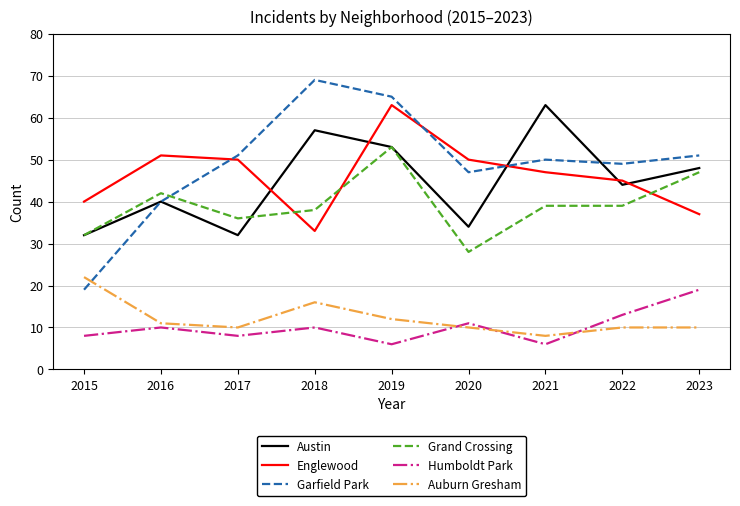

What are all the series names shown in the legend?

Austin, Englewood, Garfield Park, Grand Crossing, Humboldt Park, Auburn Gresham